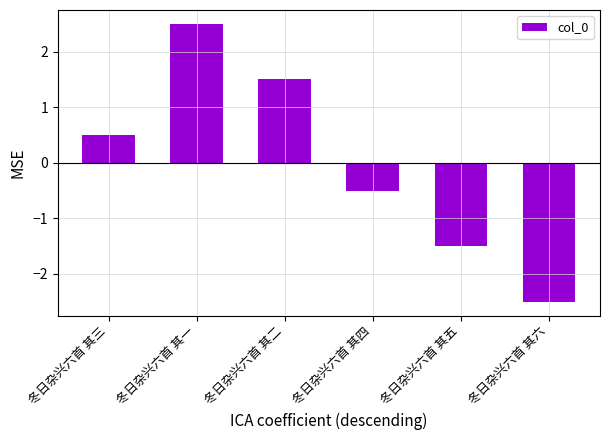

What is the minimum value shown in the chart?

-2.5